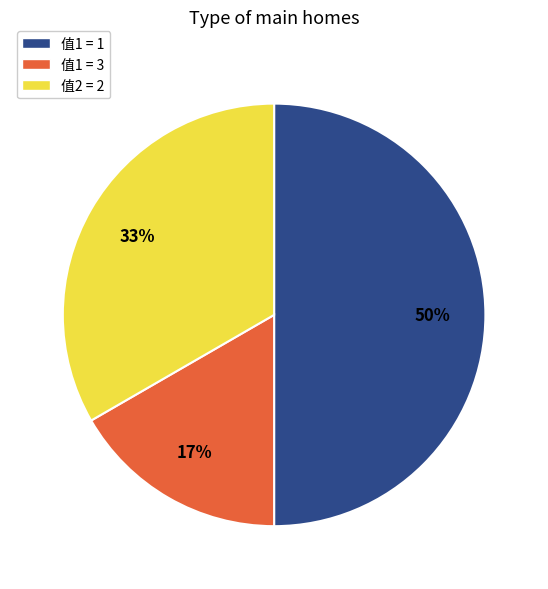

Is the sum of 值2 = 2 and 值1 = 1 greater than half?

Yes